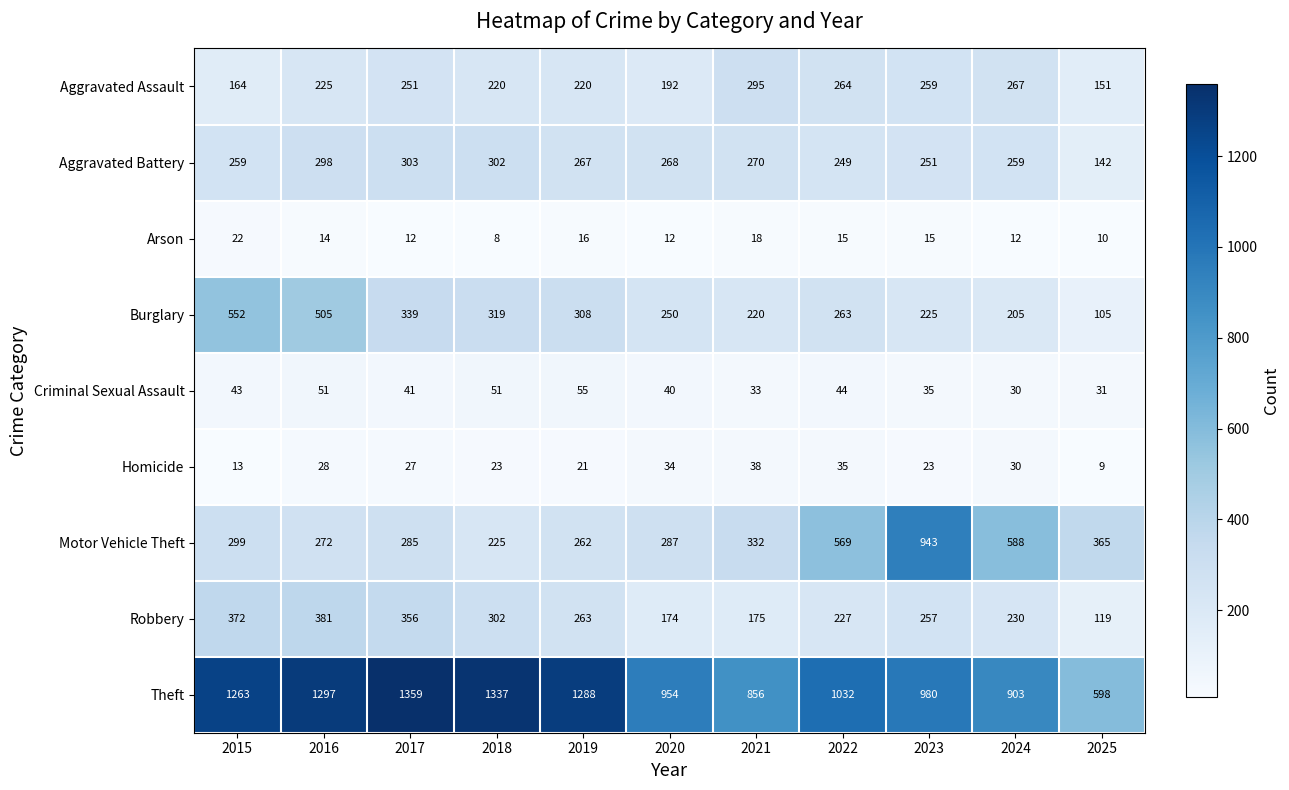

At 2020, list the series in order from smallest to largest.

Arson, Homicide, Criminal Sexual Assault, Robbery, Aggravated Assault, Burglary, Aggravated Battery, Motor Vehicle Theft, Theft